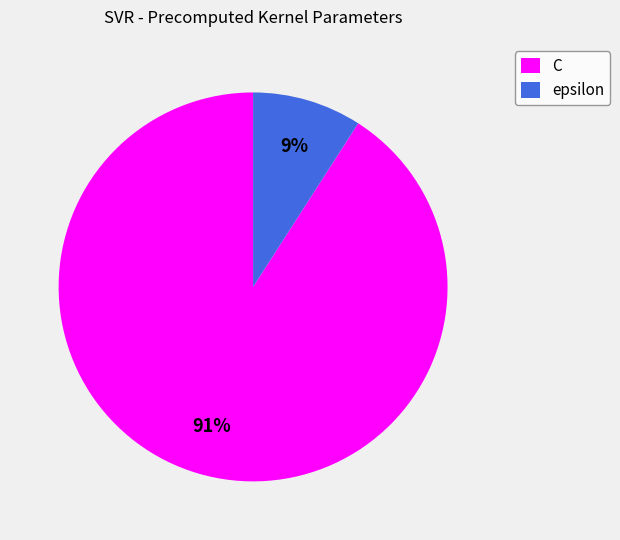

Which has a higher value, C or epsilon?

C